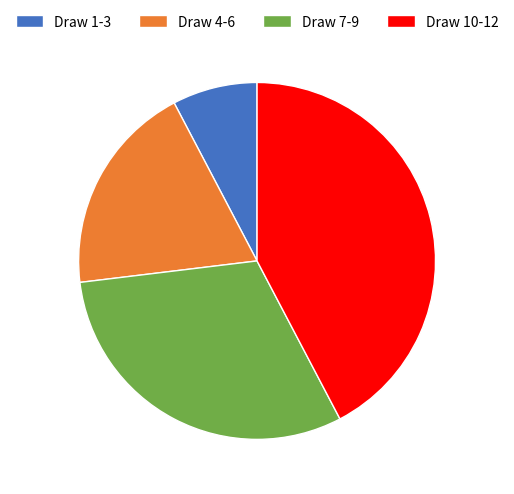

Do Draw 7-9 and Draw 1-3 together represent more than half of the pie?

No